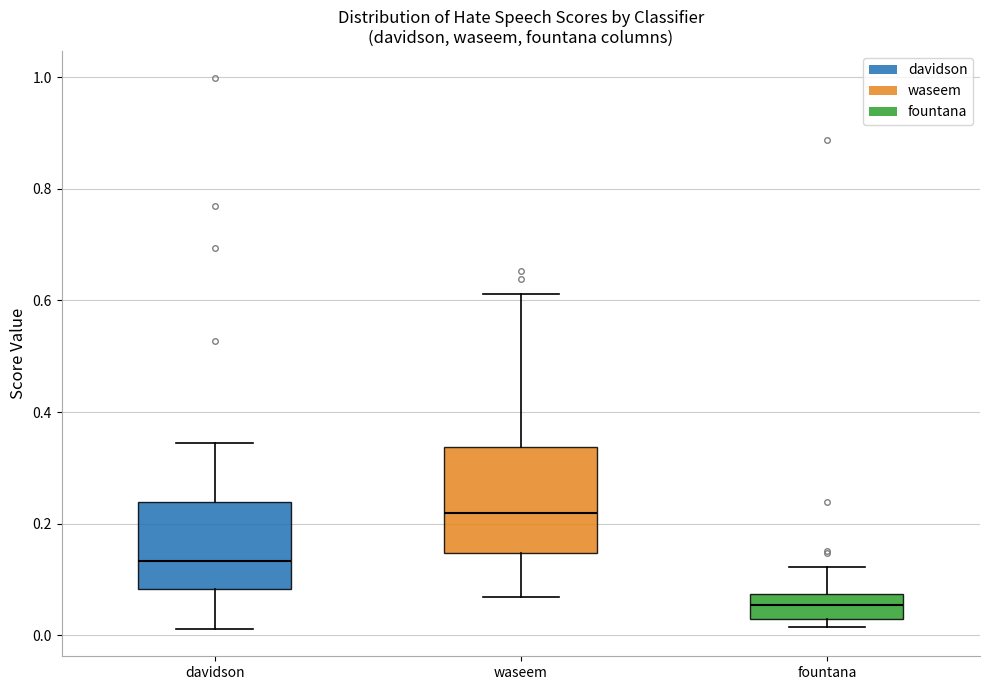

Comparing the boxes themselves (not the whiskers), which one is the tallest?

waseem